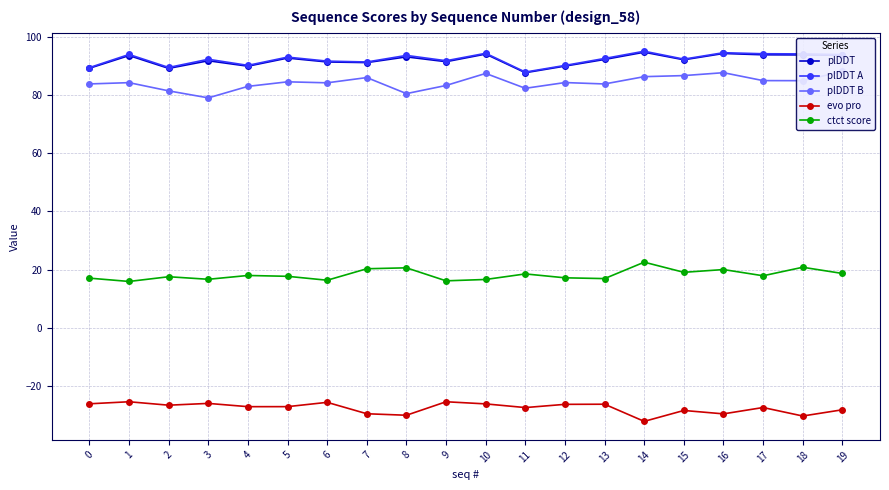

Is it true that plDDT B equals 30.1 at 9?

False